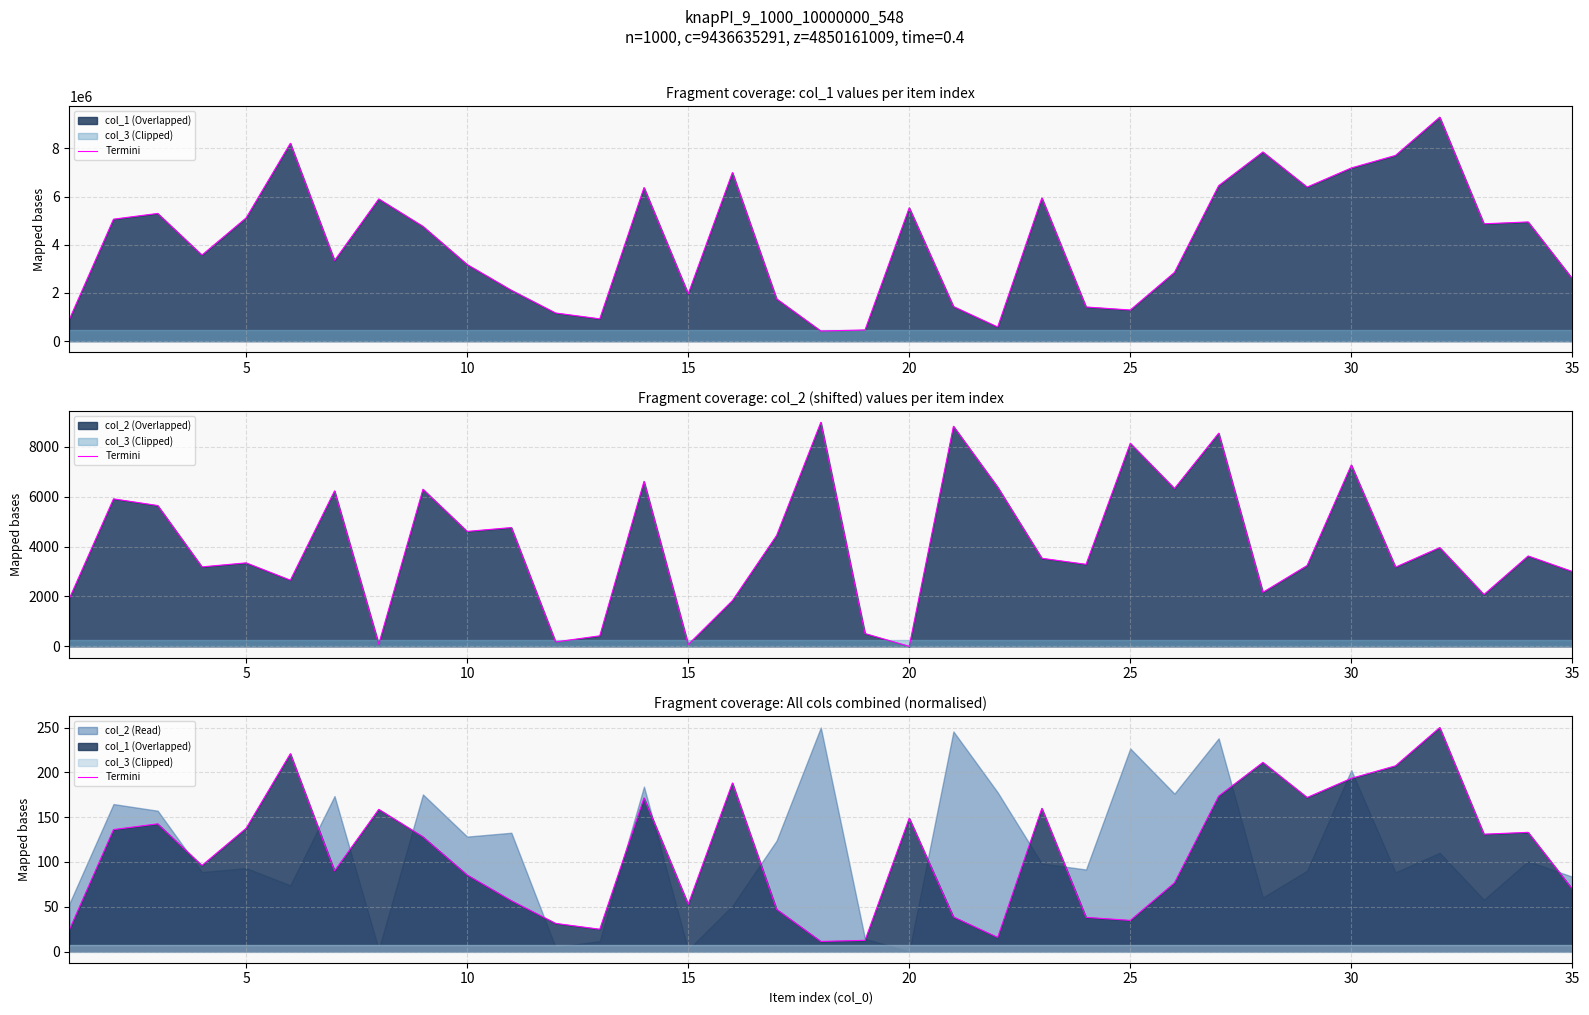

How many lines are shown in the chart?

1